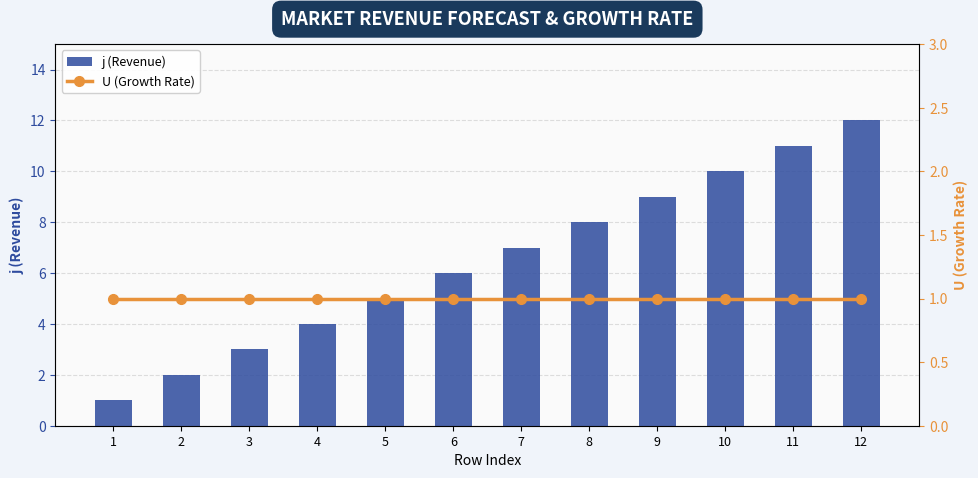

At 10, list the series in order from smallest to largest.

U (Growth Rate), j (Revenue)